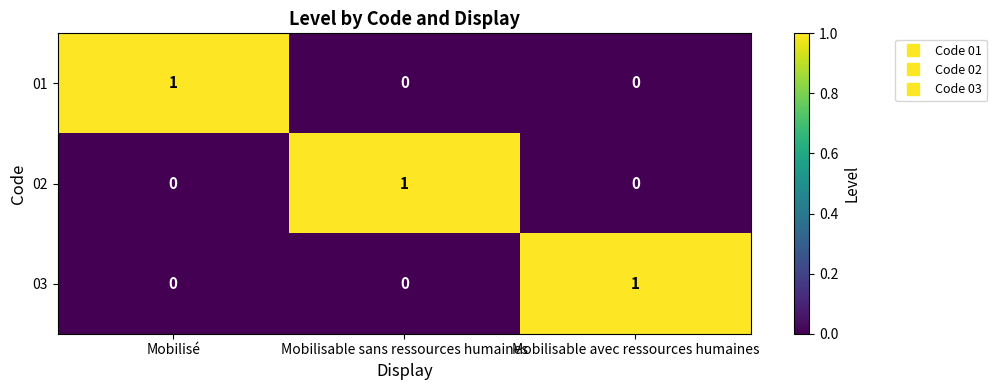

What is the difference between the highest and lowest values at Mobilisable sans ressources humaines?

1